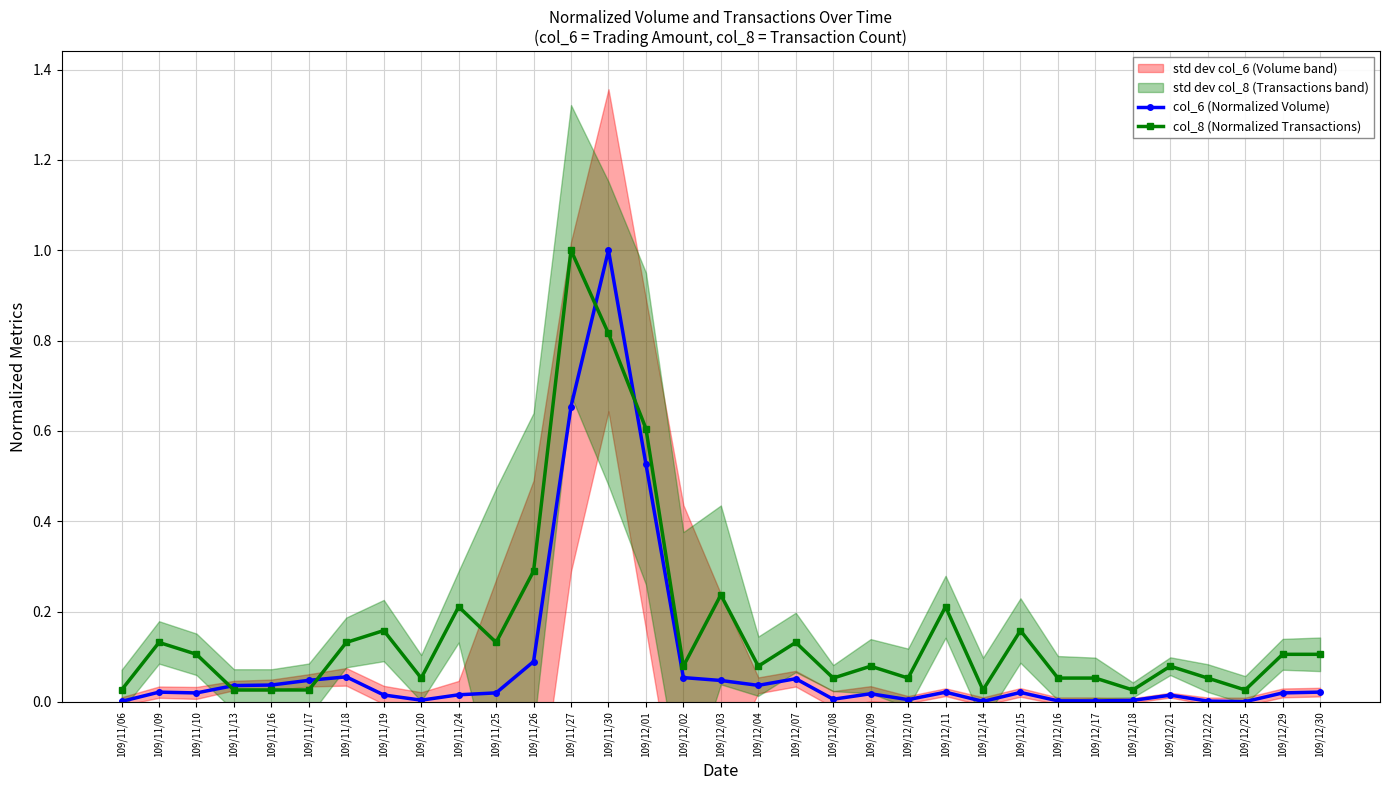

Between 109/12/29 and 109/11/10, which is larger?

109/12/29